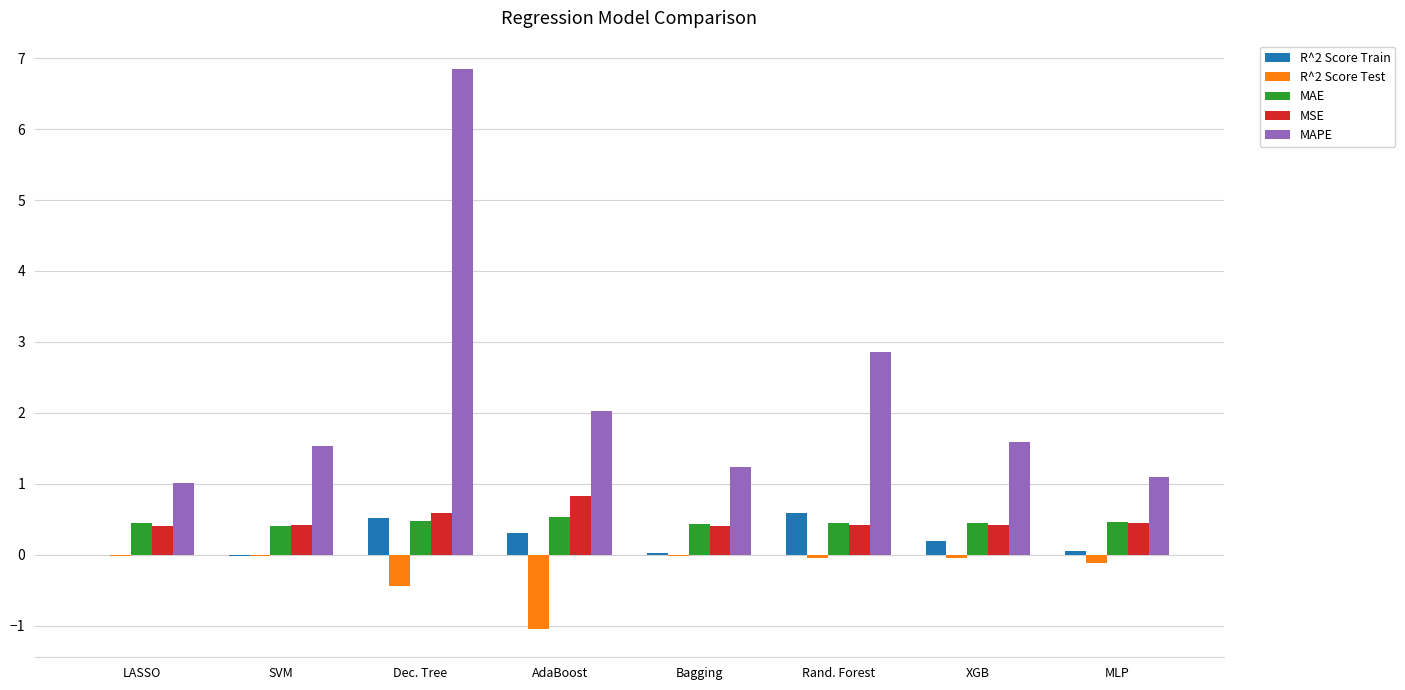

Which series has the largest total across all categories?

MAPE